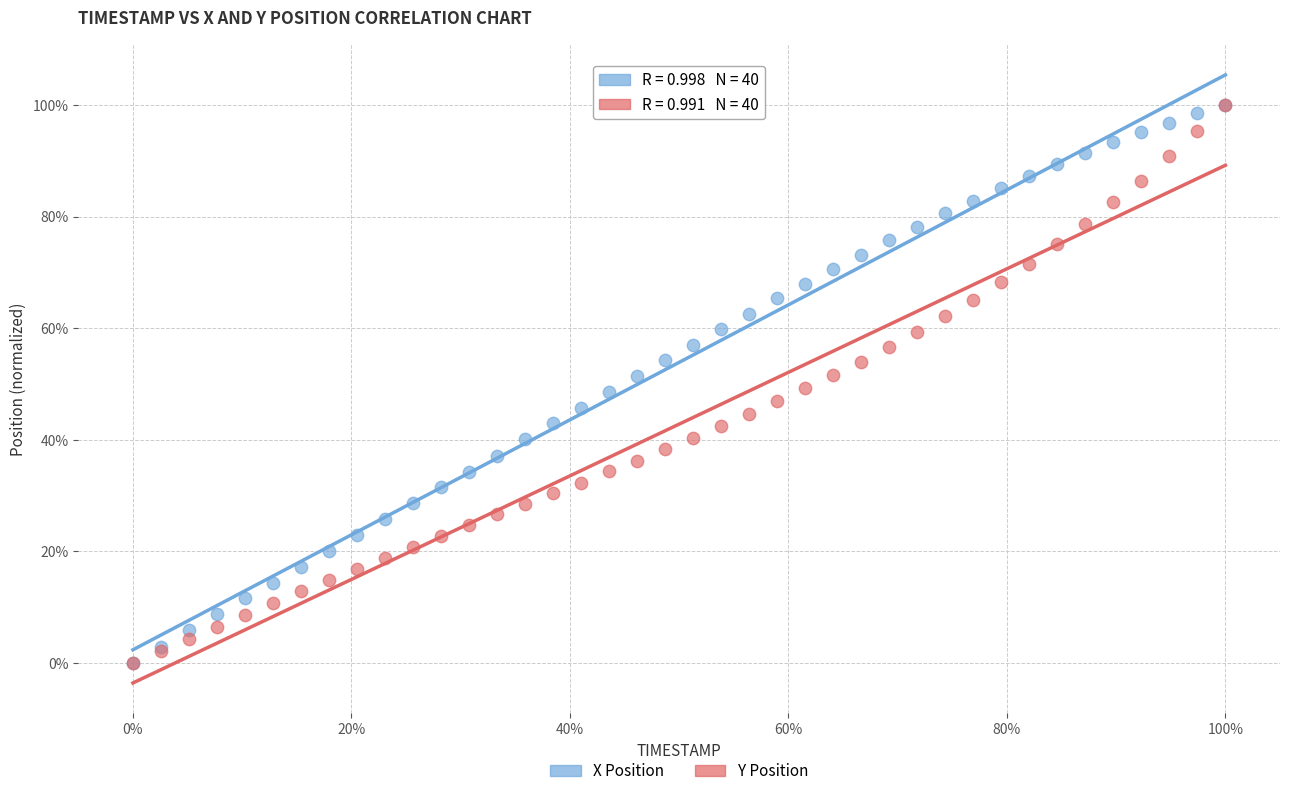

What are all the series names shown in the legend?

X Position, Y Position